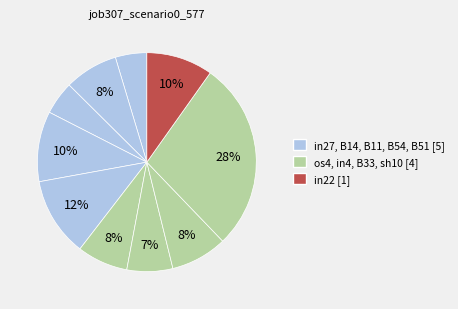

How many slices are in this pie chart?

10